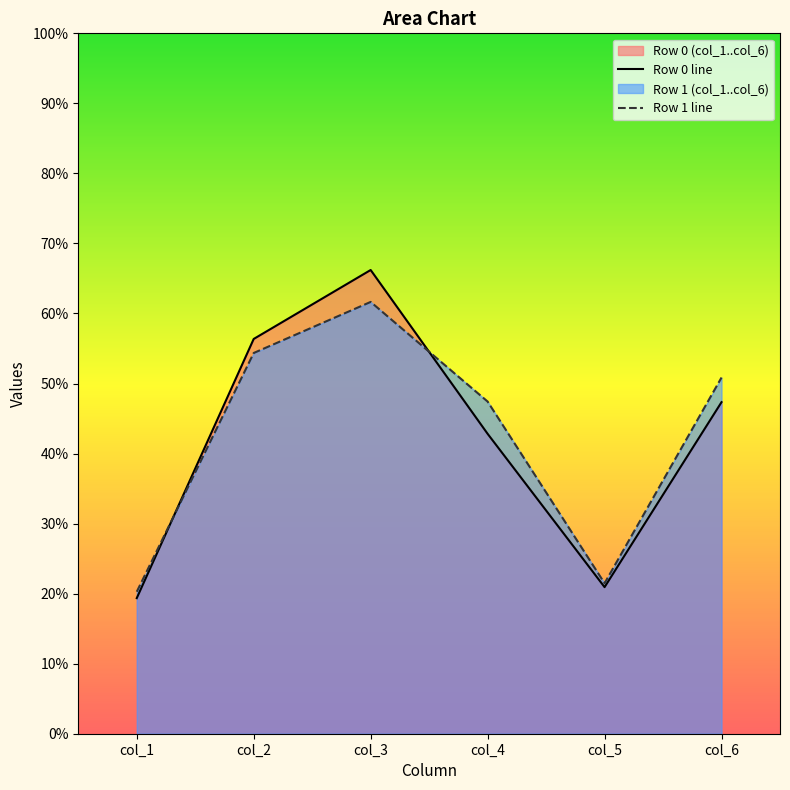

Reading right to left, what are all the values shown in this chart?

Row 0 line: col_6=47.3	col_5=20.9	col_4=42.8	col_3=66.2	col_2=56.4	col_1=19.4
Row 1 line: col_6=50.9	col_5=21.5	col_4=47.4	col_3=61.7	col_2=54.4	col_1=20.3